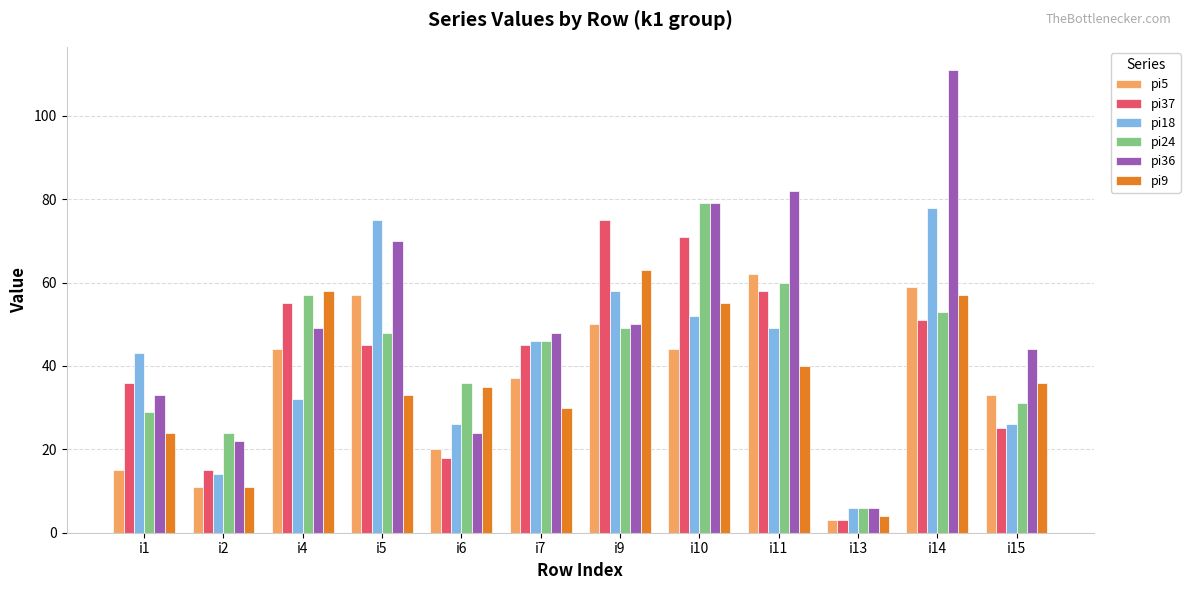

Reading right to left, what are all the values shown in this chart?

pi5: 33	59	3	62	44	50	37	20	57	44	11	15
pi37: 25	51	3	58	71	75	45	18	45	55	15	36
pi18: 26	78	6	49	52	58	46	26	75	32	14	43
pi24: 31	53	6	60	79	49	46	36	48	57	24	29
pi36: 44	111	6	82	79	50	48	24	70	49	22	33
pi9: 36	57	4	40	55	63	30	35	33	58	11	24